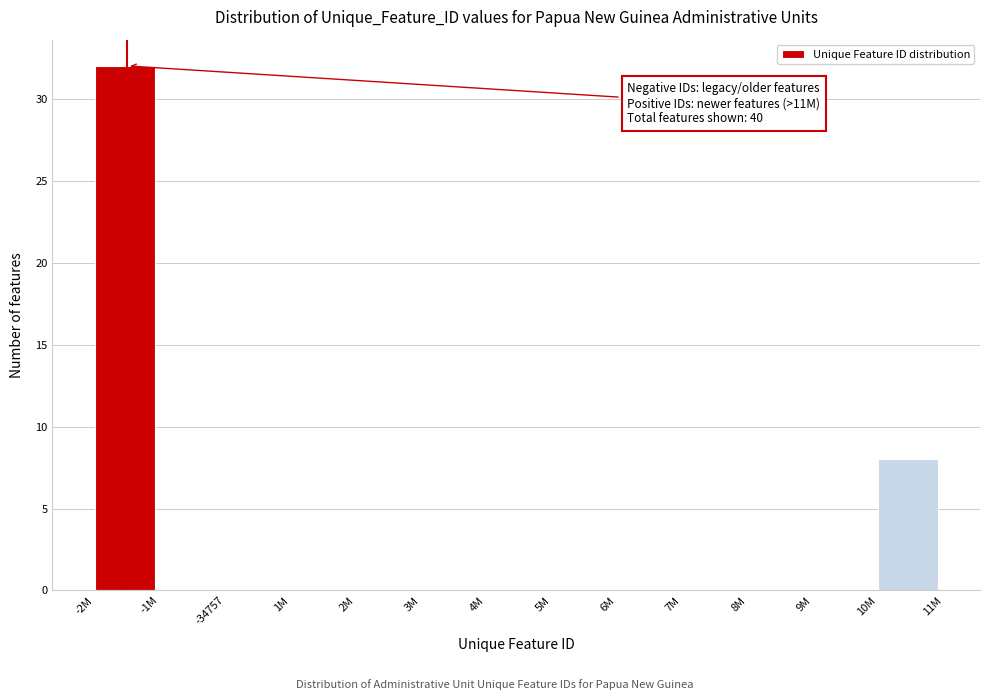

Reading left to right, transcribe all the data shown in this chart.

-2M=32	-1M=0	-34757=0	1M=0	2M=0	3M=0	4M=0	5M=0	6M=0	7M=0	8M=0	9M=0	10M=8